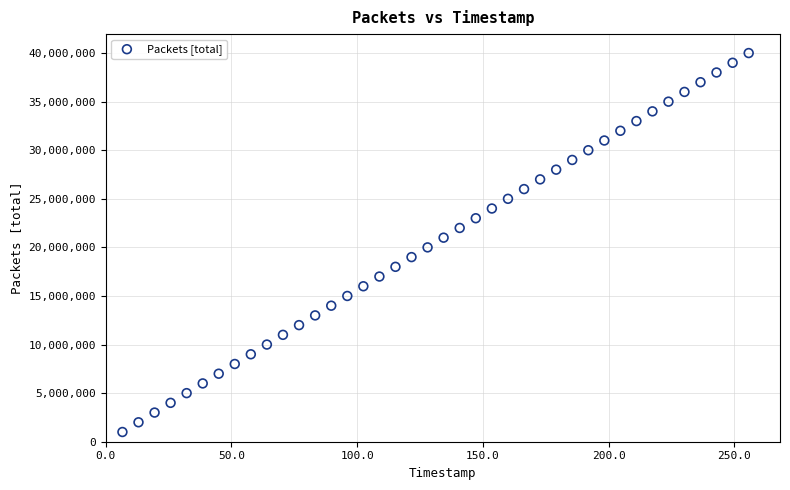

What is the range of Y values (max minus min)?

39000000